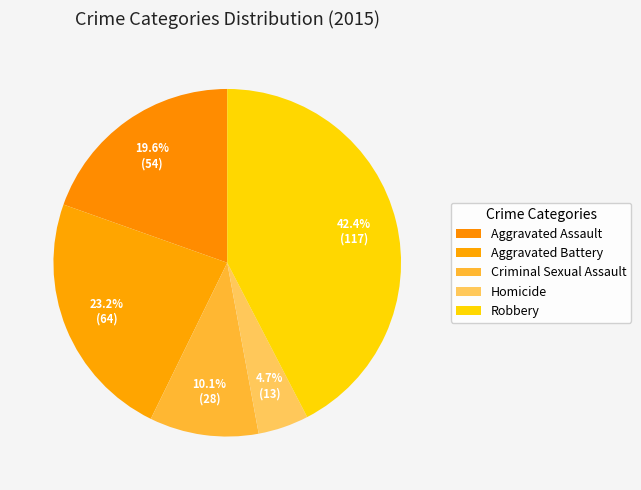

To the nearest percent, what is the difference between the largest and smallest slice percentages?

38%